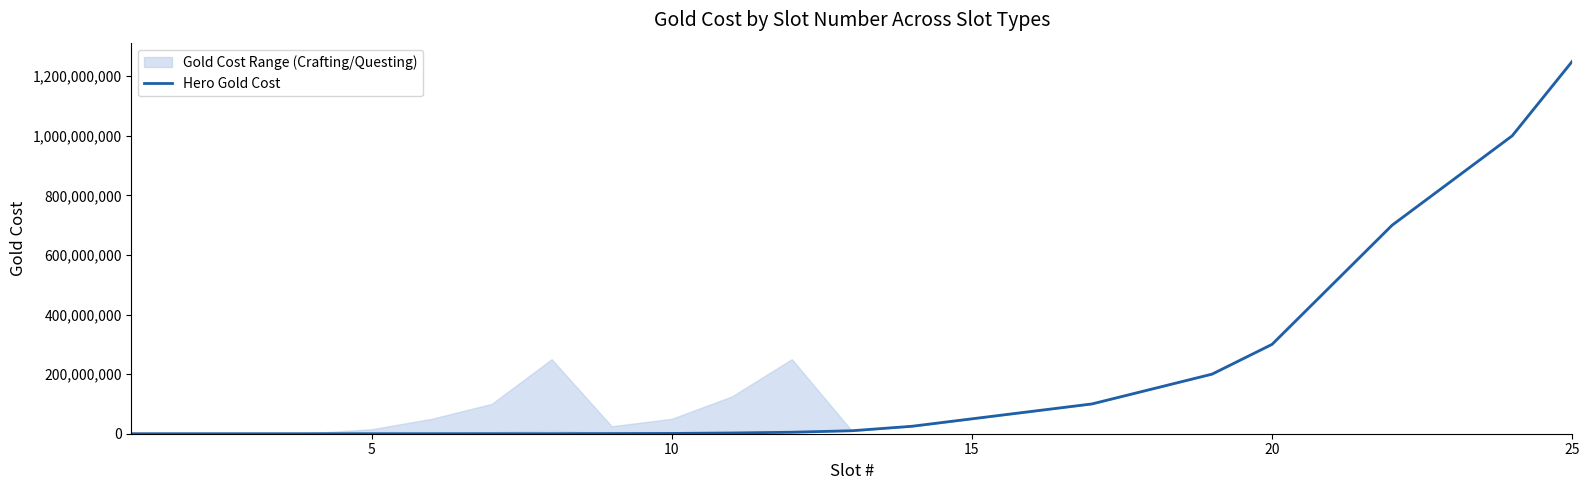

What is the maximum value for Hero Gold Cost?

1250000000